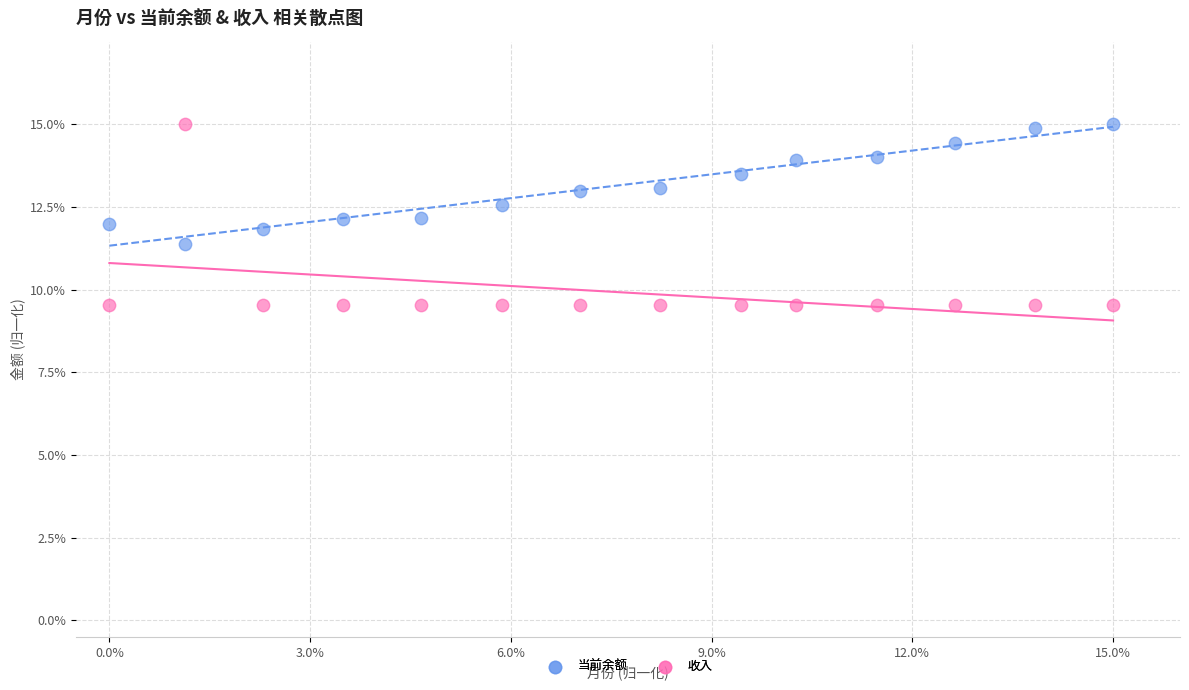

What are all the series names shown in the legend?

当前余额, 收入